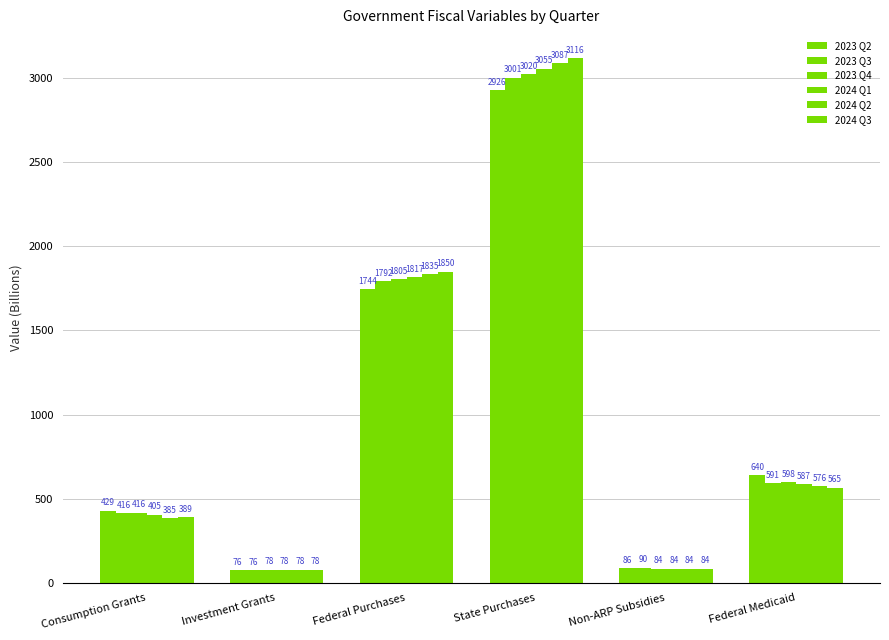

How many bars are there in each group?

6